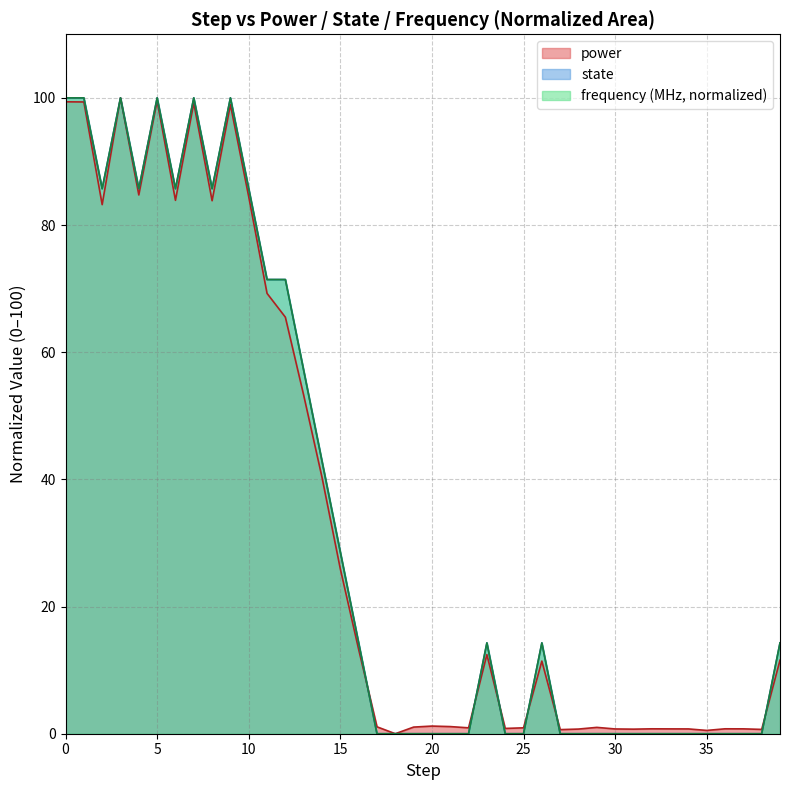

Where do state and power first cross each other?

16 and 17